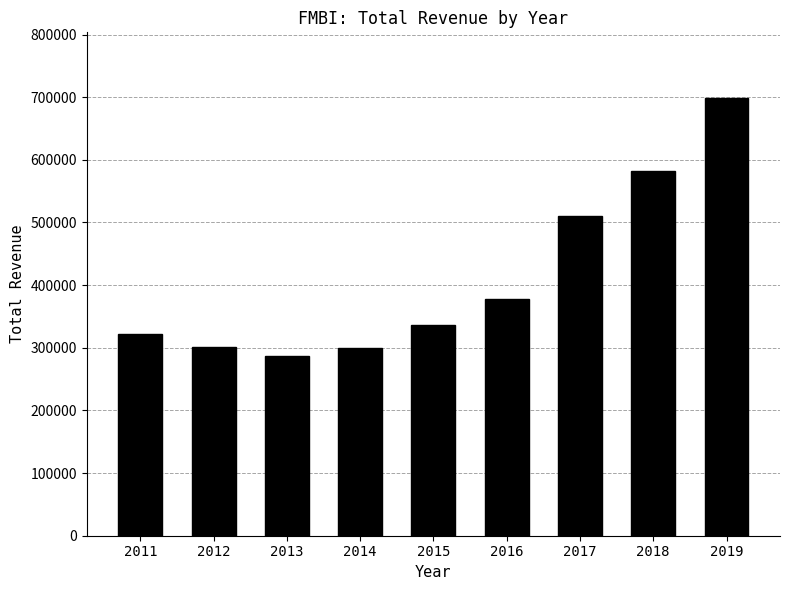

What is the average value?

412711